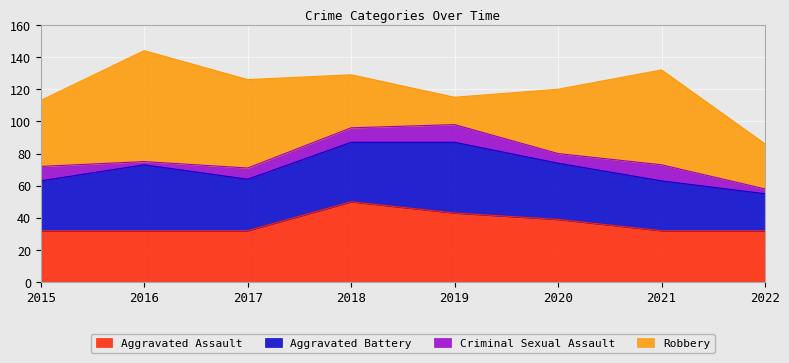

At 2018, list the series in order from largest to smallest.

Aggravated Assault, Aggravated Battery, Robbery, Criminal Sexual Assault